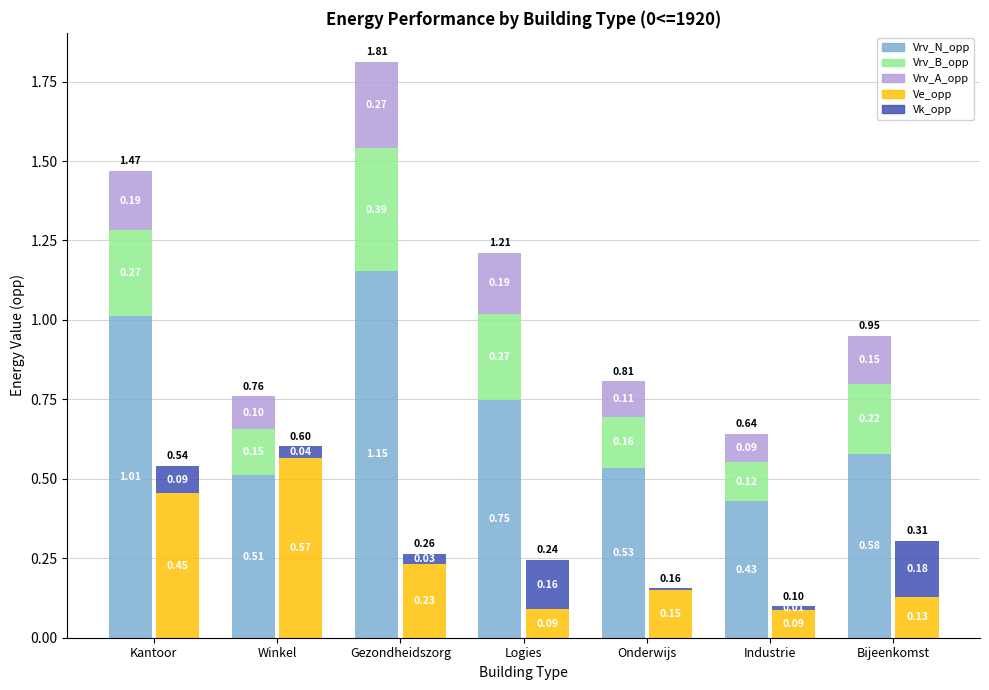

What are all the series names shown in the legend?

Vrv_N_opp, Vrv_B_opp, Vrv_A_opp, Ve_opp, Vk_opp